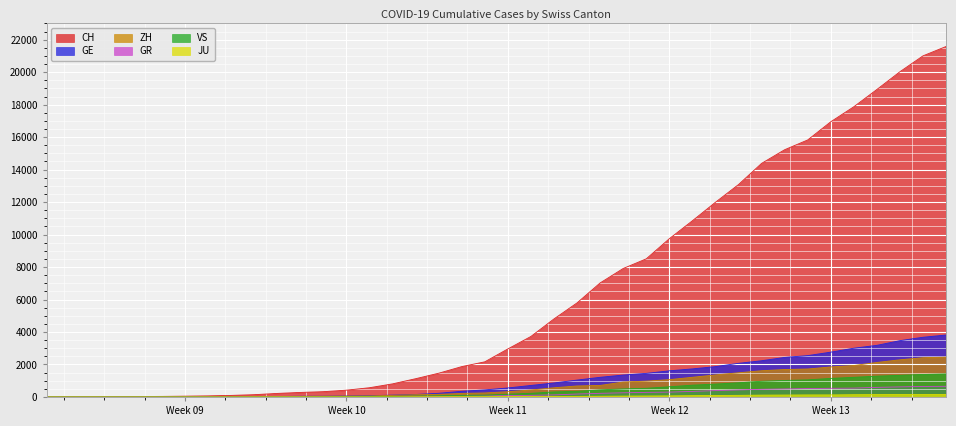

Which series has the largest total across all categories?

CH